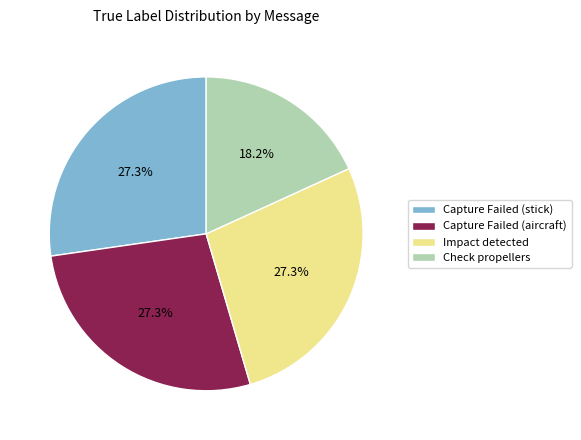

Count the number of slices in the pie.

4